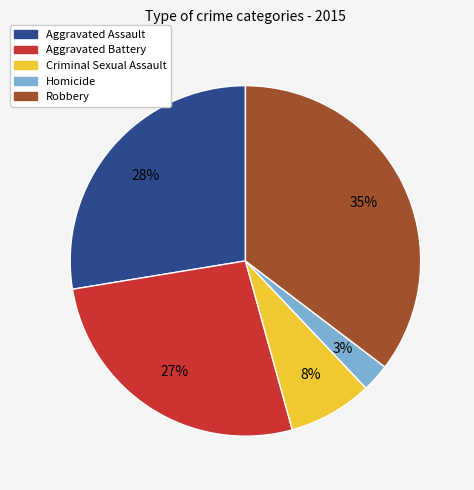

Do Robbery and Criminal Sexual Assault together represent more than half of the pie?

No